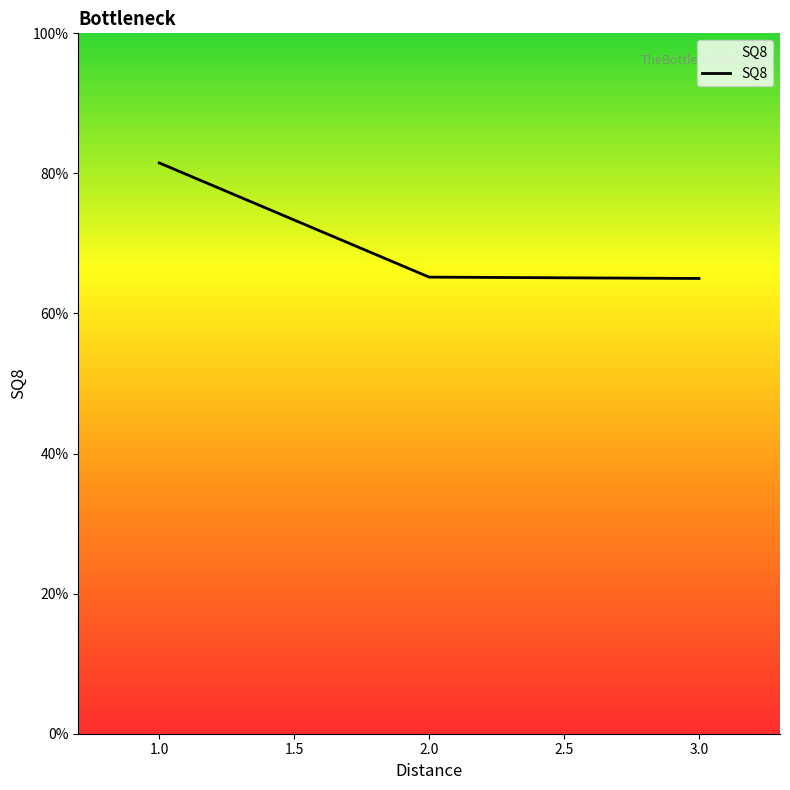

The chart shows a value of 65.0 at 3.0. True or false?

True